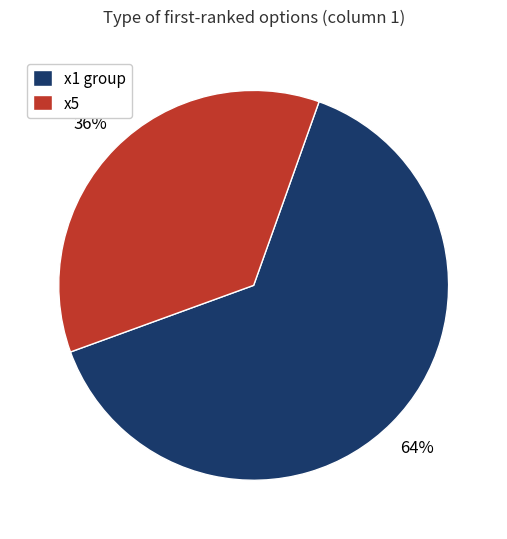

Approximately how many times larger is the value at x1 group compared to x5?

1.8